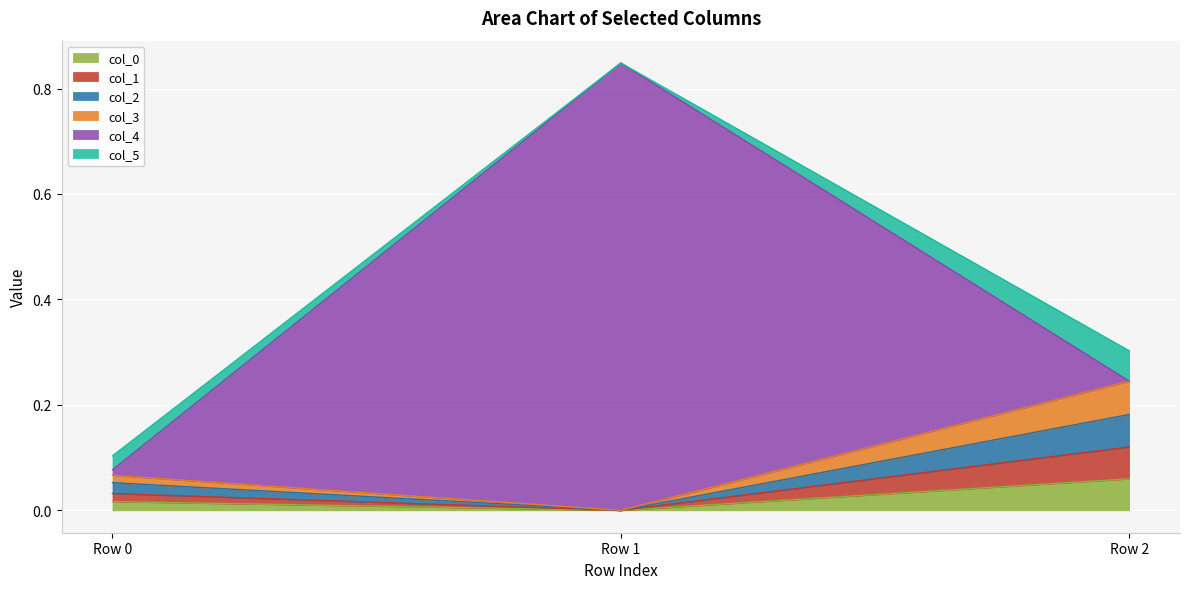

Which category has the highest value in the col_0 series?

Row 2